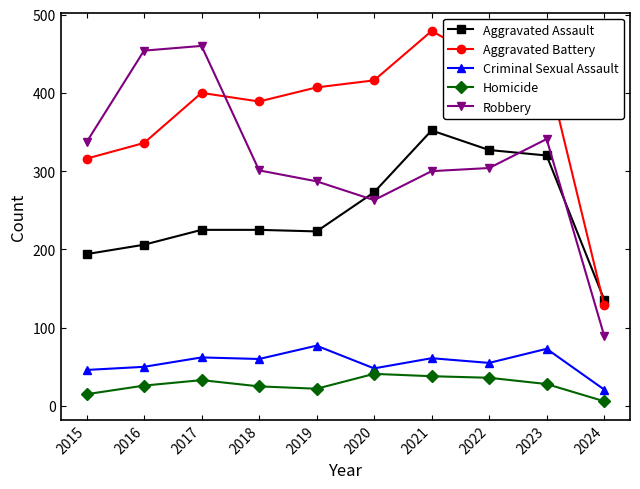

What is the sum of all Criminal Sexual Assault values?

553